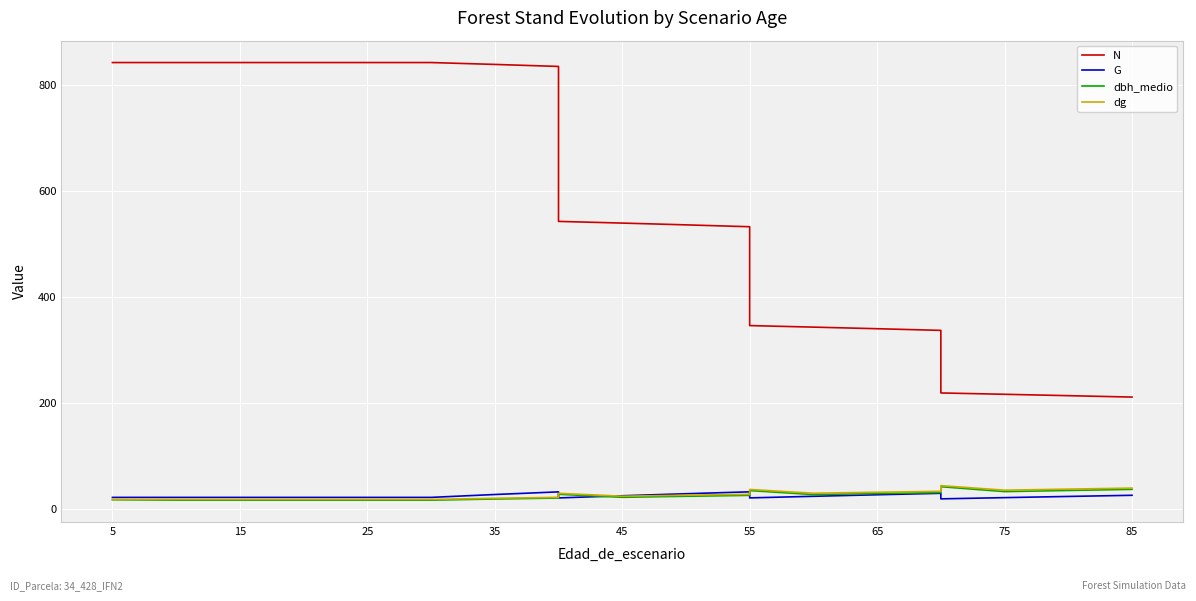

In dbh_medio, how many points are higher than both neighbors (excluding endpoints)?

3